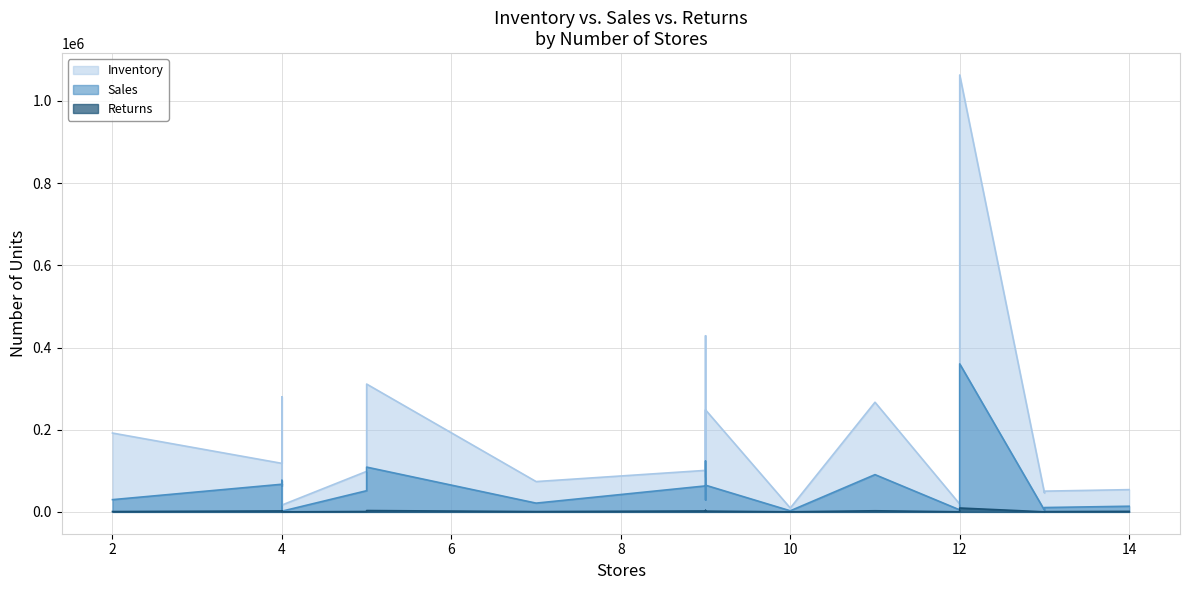

Read the Inventory value at 4, to the nearest 100.

204300